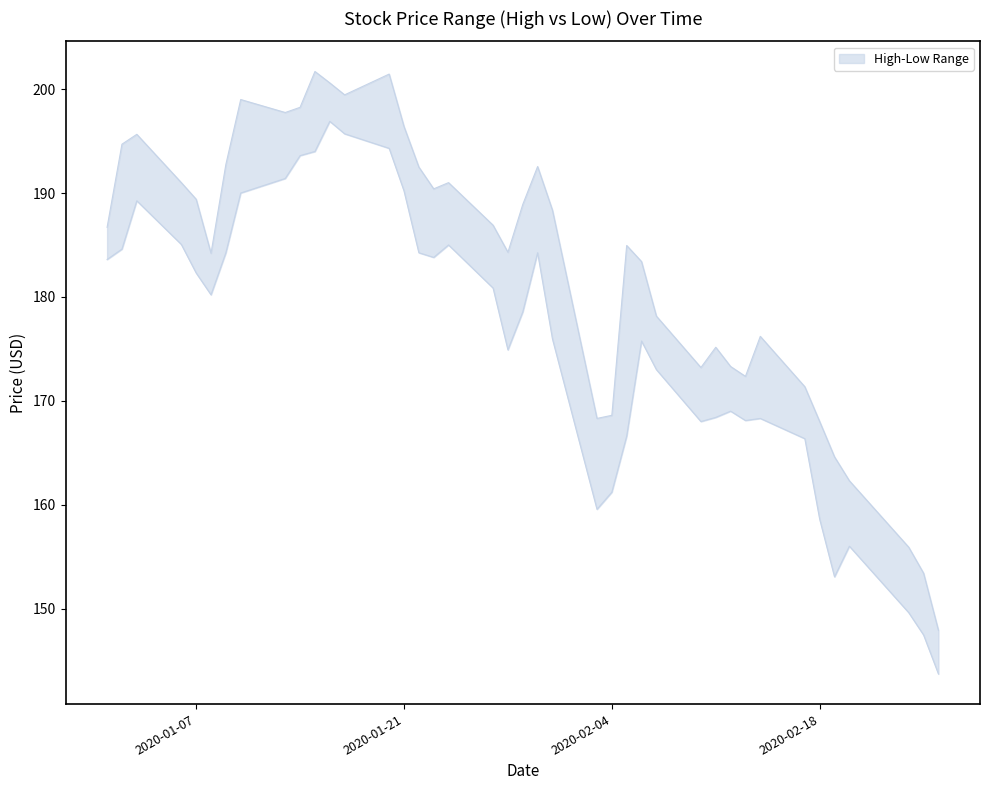

At which category does the chart reach its minimum across all series?

2020-02-26